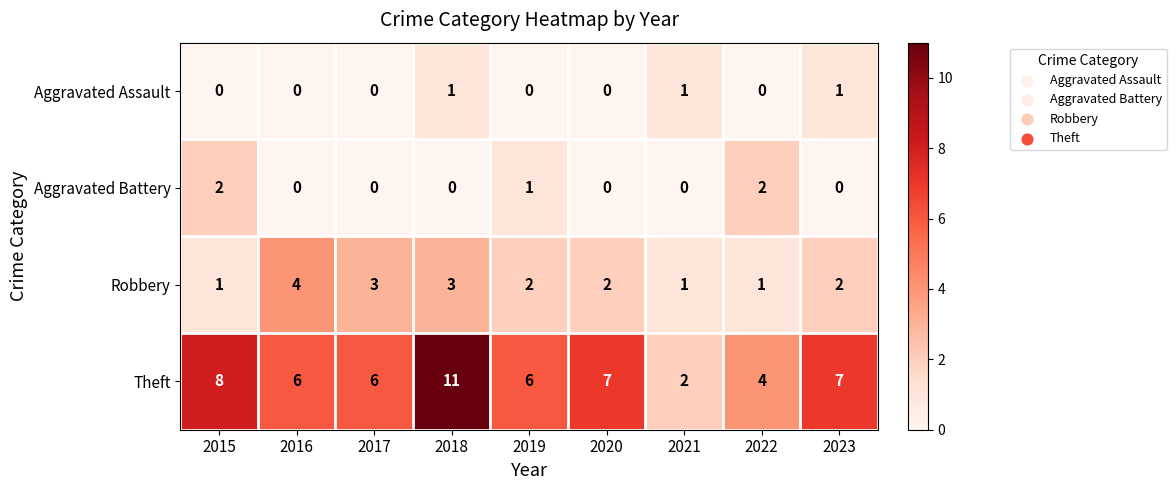

At which category is the sum across all series the highest?

2018